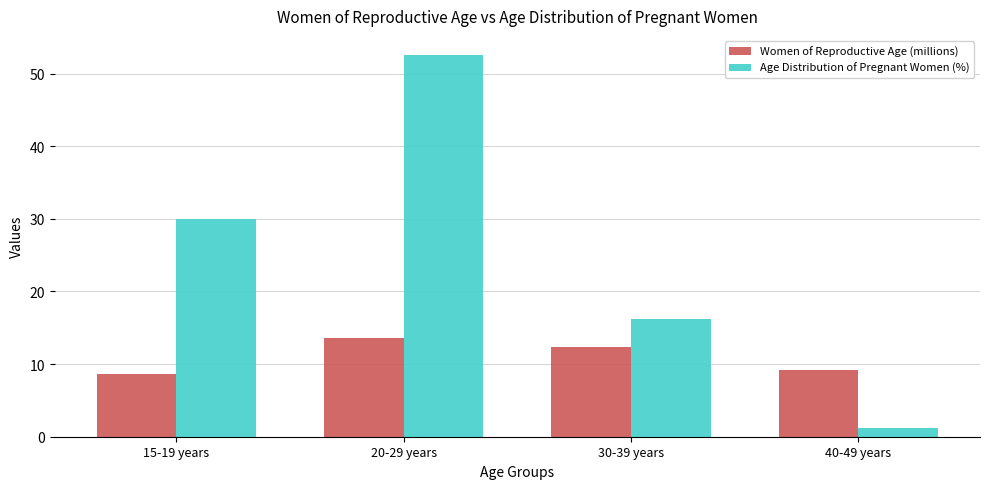

What position from the left is 40-49 years?

4